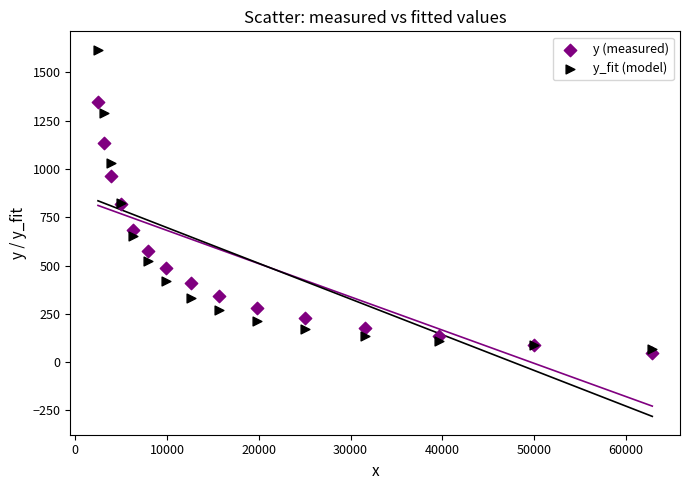

Which series has the largest Y range (max minus min)?

y_fit (model)